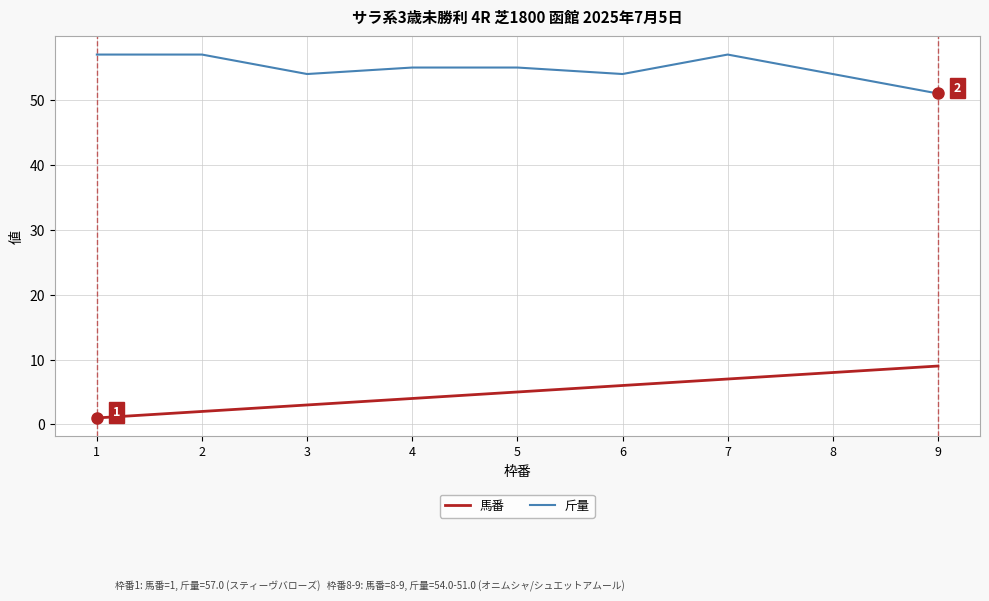

How many values in the 馬番 series are below 5?

4